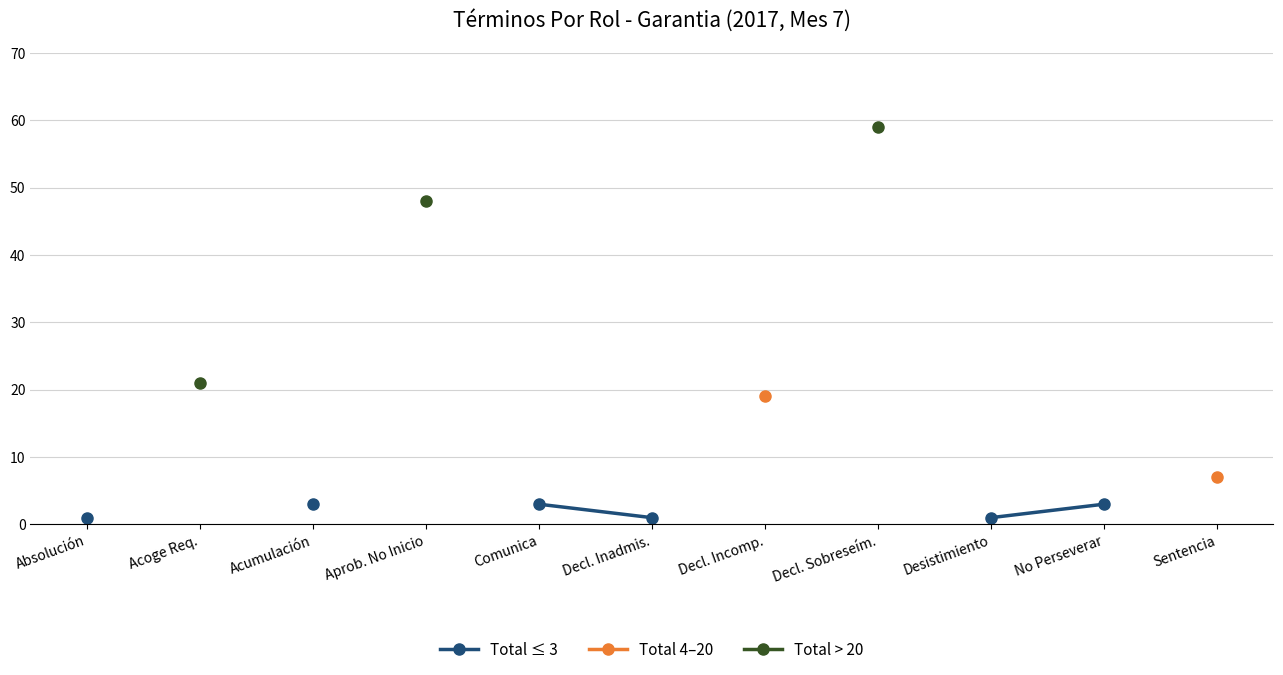

Does the chart have visible grid lines?

Yes